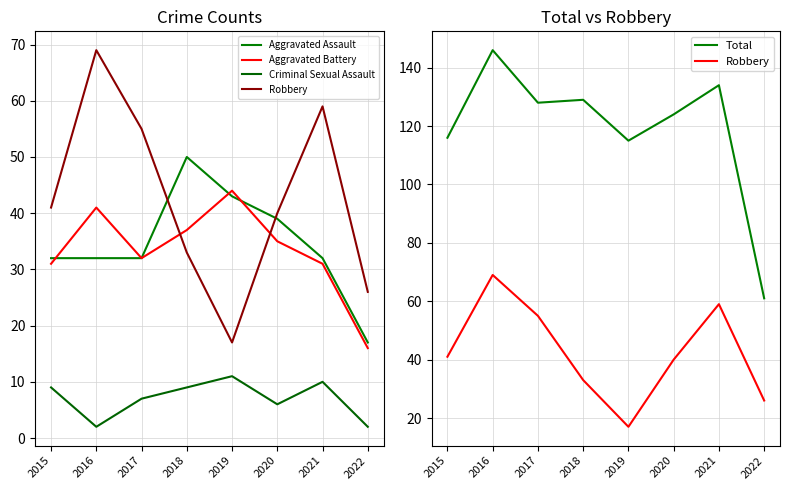

What is the difference between the maximum and second lowest values in the Robbery series?

43